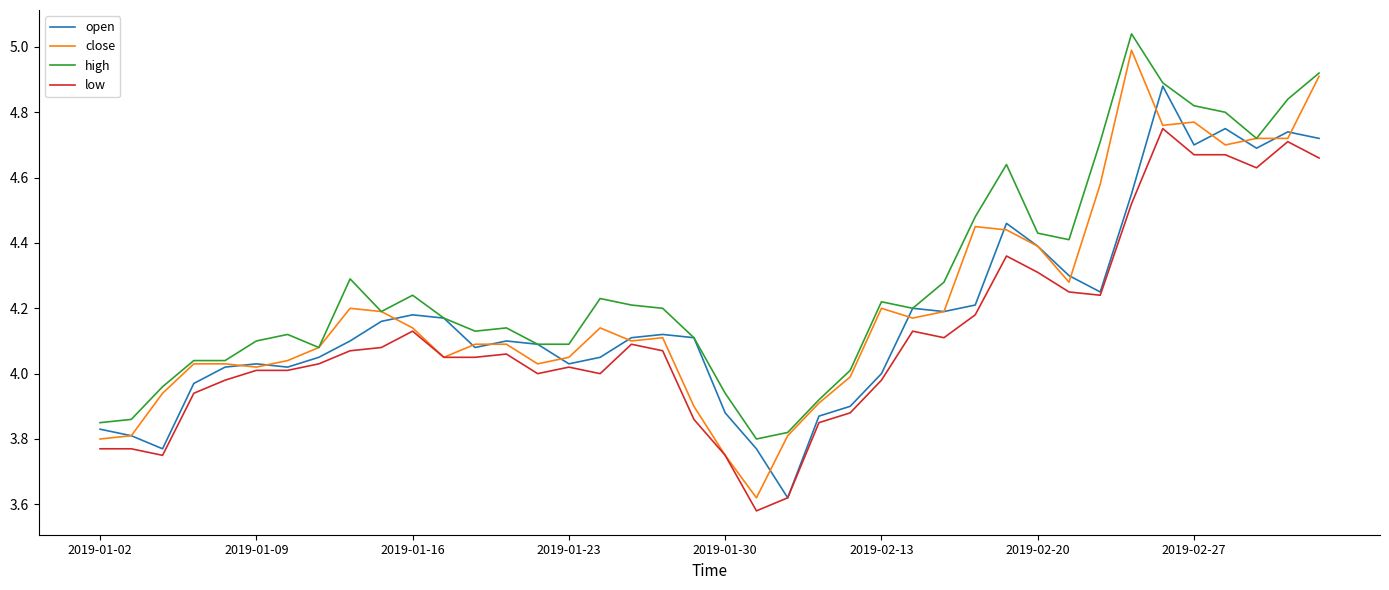

Which series has the largest total across all categories?

high